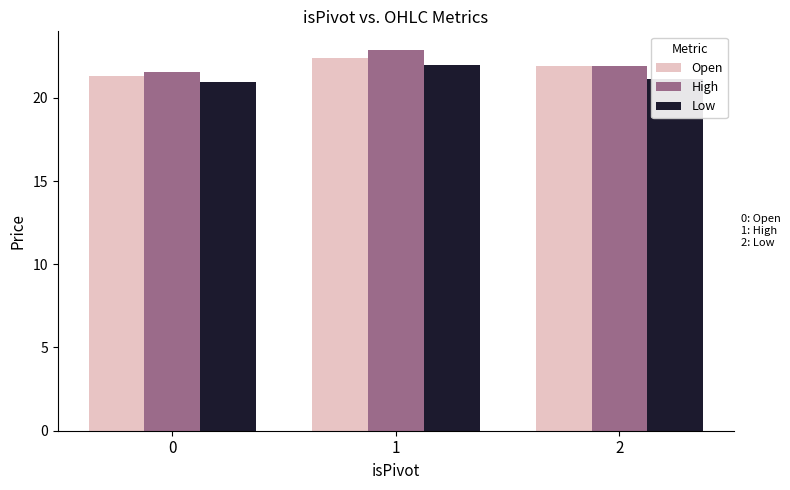

Which series has the widest spread of values?

High